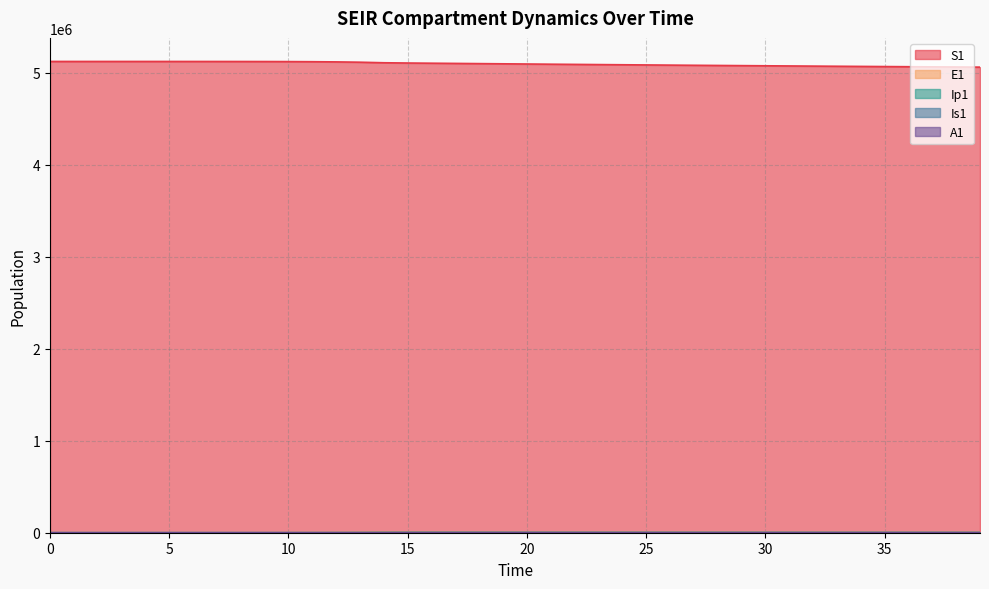

True or false: Ip1 has a value of 1338.4 at 16.

True